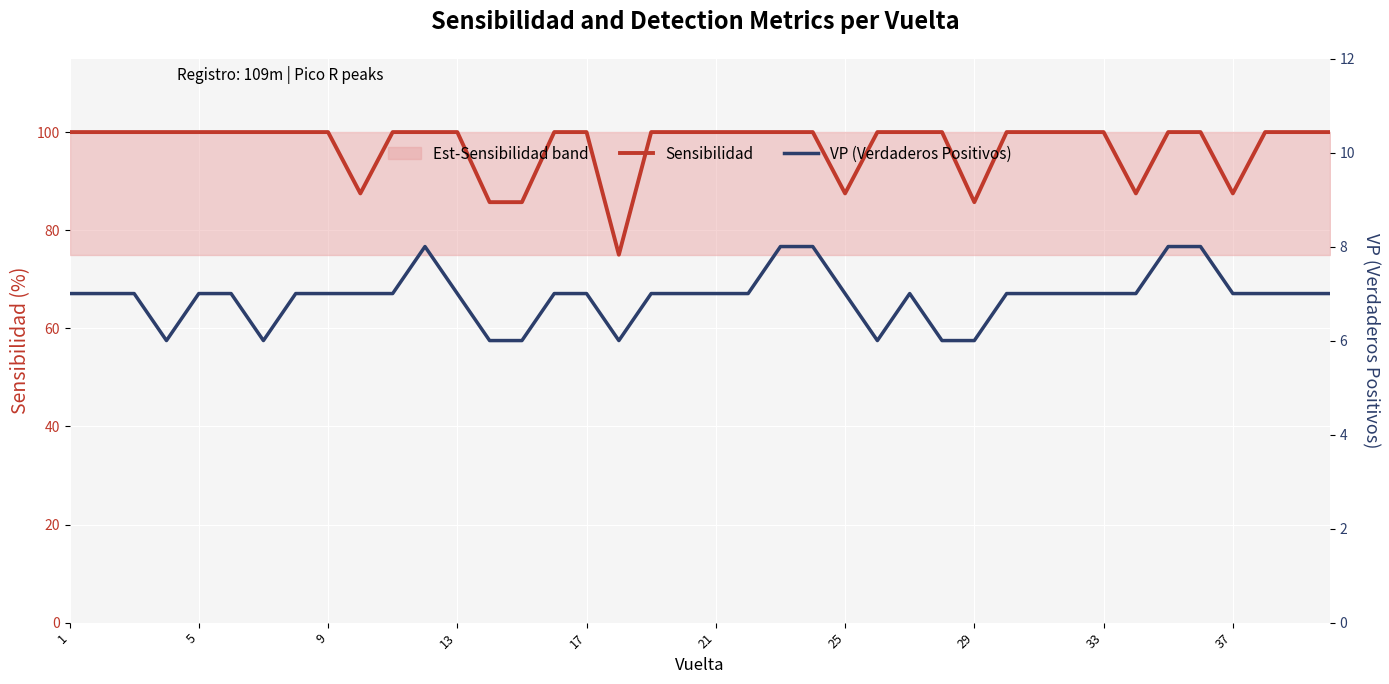

True or false: VP (Verdaderos Positivos) has more than 2 interior local peaks.

False